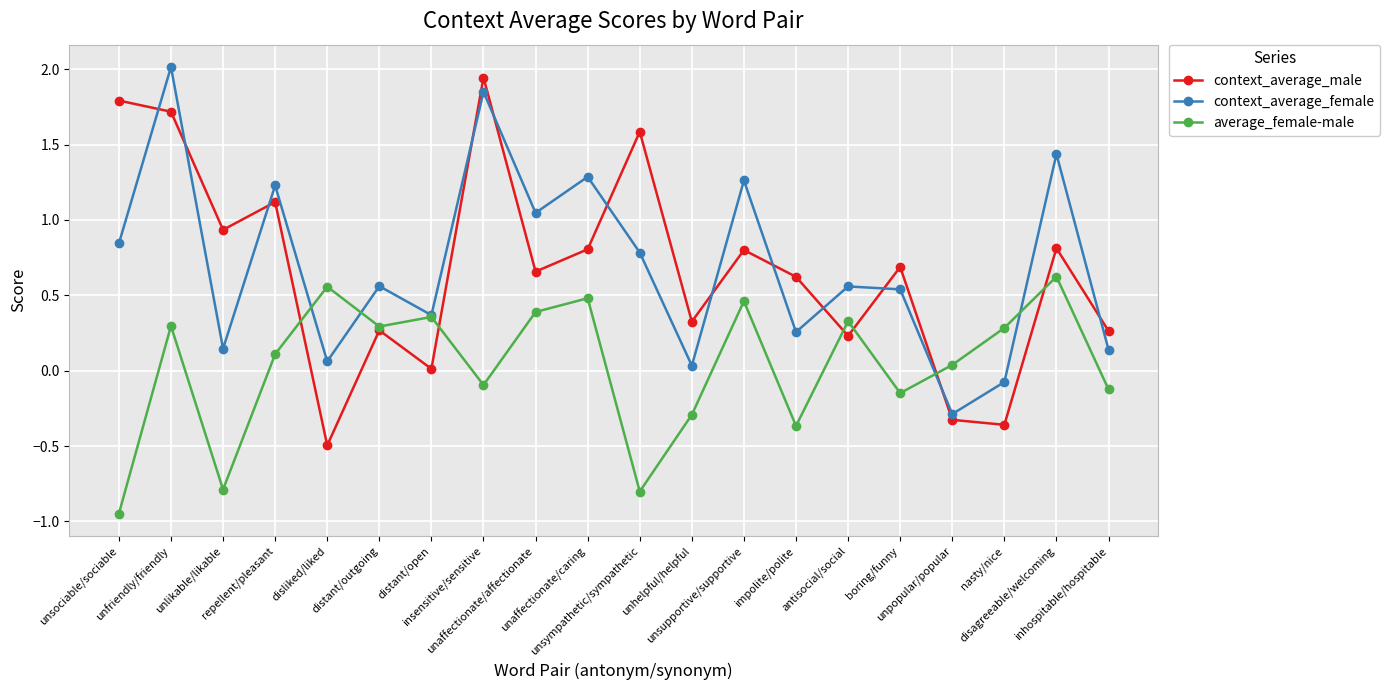

Is it true that average_female-male equals 0.9 at disagreeable/welcoming?

False